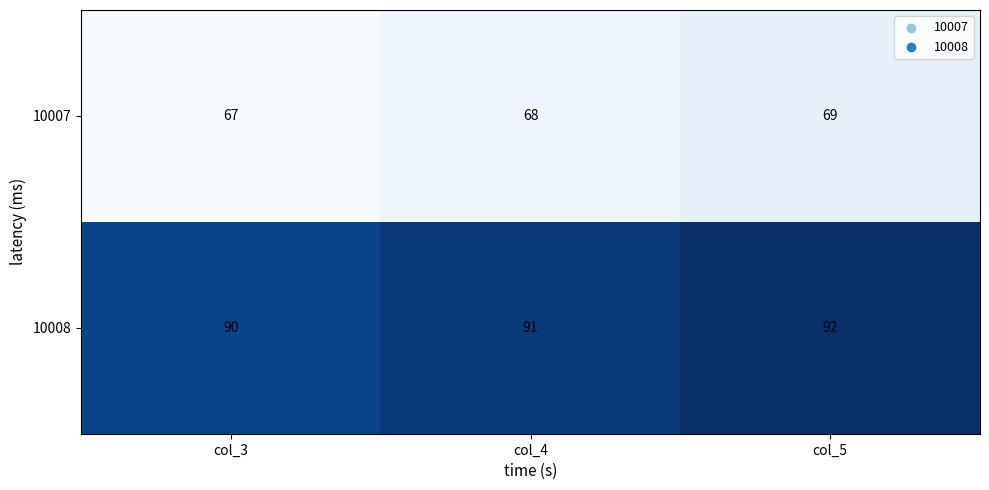

At which category does the chart reach its minimum across all series?

col_3